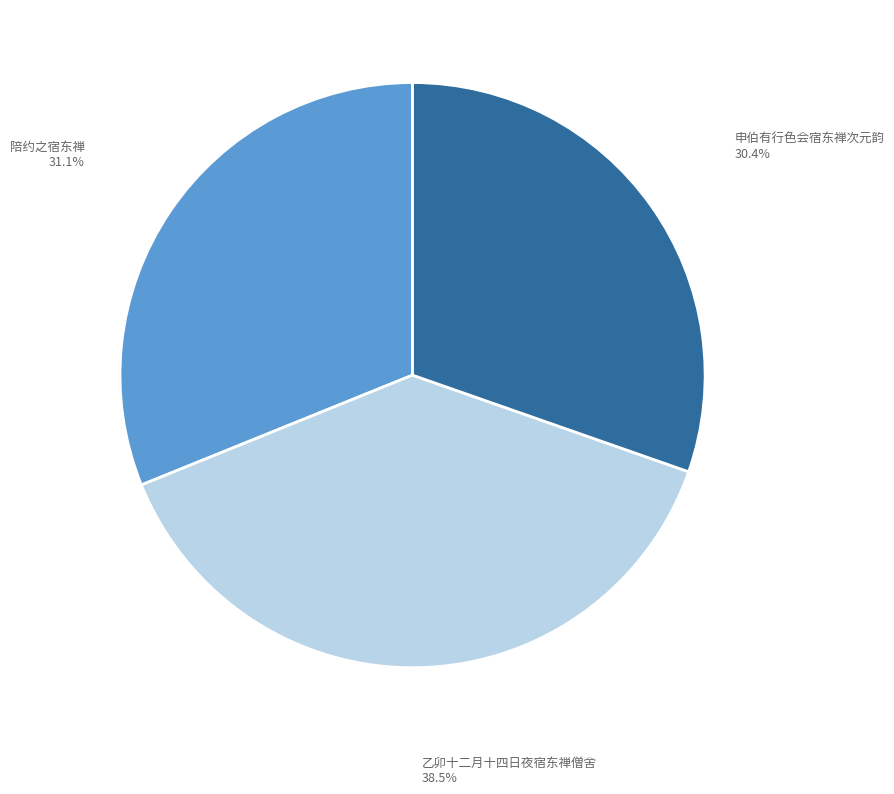

To the nearest percent, what is the average slice percentage?

33%